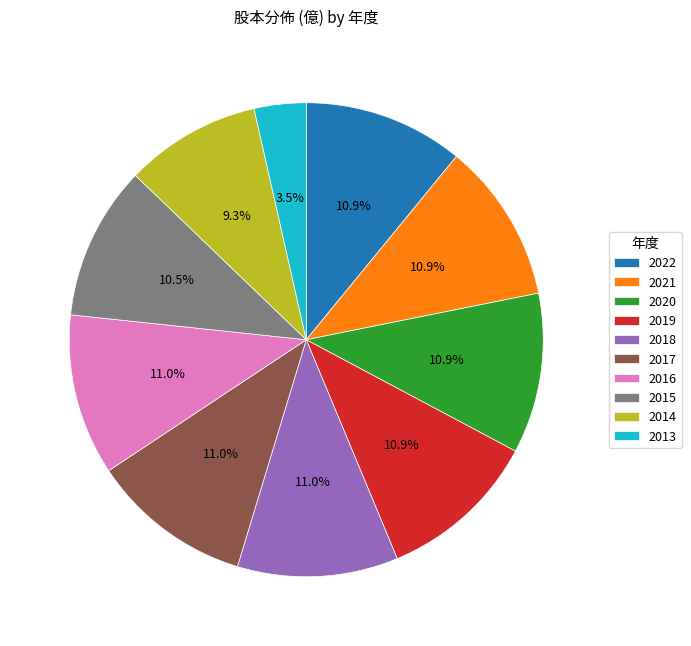

Count the number of slices in the pie.

10